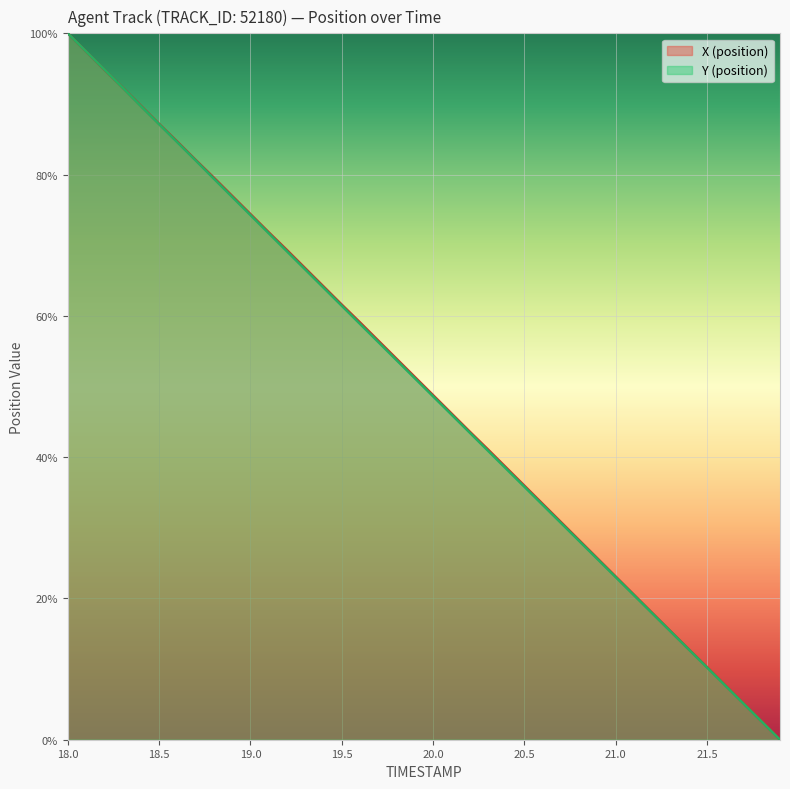

Reading left to right, list all the values displayed in this chart.

X: 18.0=100.0	18.1=97.4	18.2=94.9	18.3=92.3	18.4=89.8	18.5=87.2	18.6=84.7	18.7=82.1	18.8=79.6	18.9=77.0	19.0=74.4	19.1=71.8	19.2=69.3	19.3=66.7	19.4=64.2	19.5=61.6	19.6=59.1	19.7=56.5	19.8=53.9	19.9=51.4	20.0=48.8	20.1=46.2	20.2=43.6	20.3=41.1	20.4=38.5	20.5=36.0	20.6=33.4	20.7=30.8	20.8=28.3	20.9=25.7	21.0=23.1	21.1=20.5	21.2=18.0	21.3=15.4	21.4=12.8	21.5=10.3	21.6=7.7	21.7=5.1	21.8=2.6	21.9=0.0
Y: 18.0=100.0	18.1=97.4	18.2=94.9	18.3=92.3	18.4=89.7	18.5=87.1	18.6=84.6	18.7=82.0	18.8=79.4	18.9=76.8	19.0=74.3	19.1=71.7	19.2=69.1	19.3=66.6	19.4=64.0	19.5=61.4	19.6=58.9	19.7=56.3	19.8=53.7	19.9=51.2	20.0=48.6	20.1=46.1	20.2=43.5	20.3=40.9	20.4=38.4	20.5=35.8	20.6=33.3	20.7=30.7	20.8=28.1	20.9=25.6	21.0=23.0	21.1=20.5	21.2=17.9	21.3=15.4	21.4=12.8	21.5=10.2	21.6=7.7	21.7=5.1	21.8=2.6	21.9=0.0